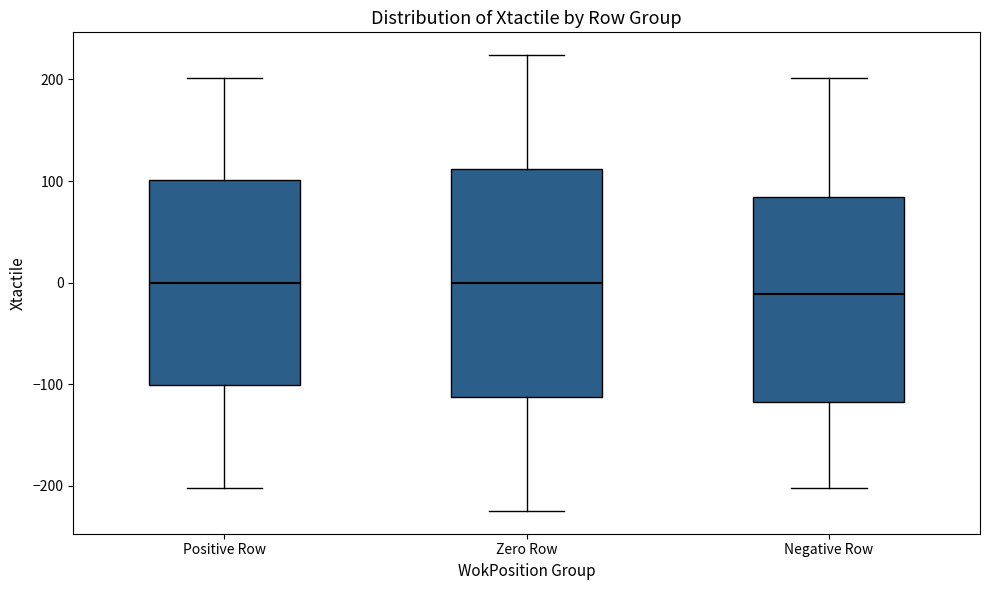

Reading left to right, read every box against the y-axis: the position of its median line, the range the box covers, and the ends of its whiskers. The values are not printed on the chart, so give them approximately, as read against the axis.

Positive Row: median 0, box -100 to 100, whiskers -200 to 200
Zero Row: median 0, box -110 to 110, whiskers -220 to 220
Negative Row: median -10, box -120 to 80, whiskers -200 to 200